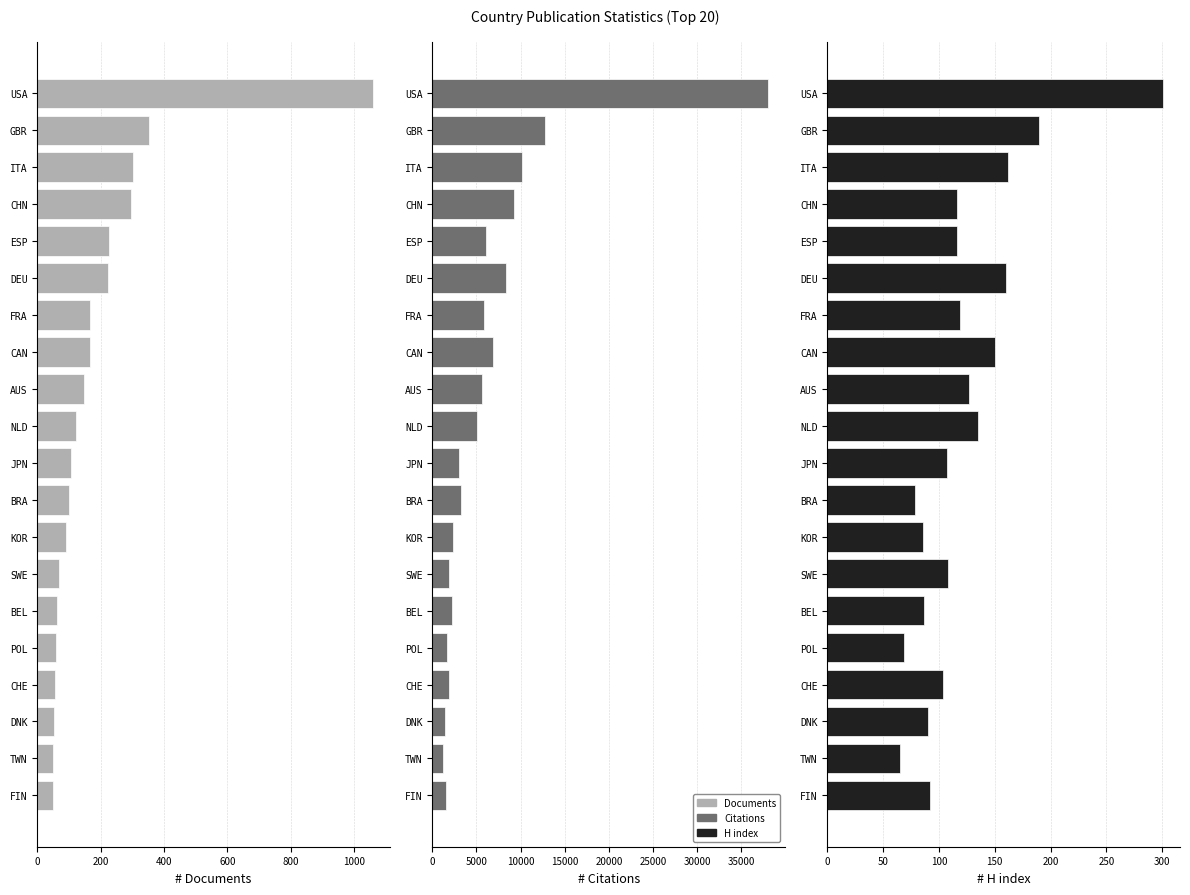

The value of Documents at CHN is 418. True or false?

False